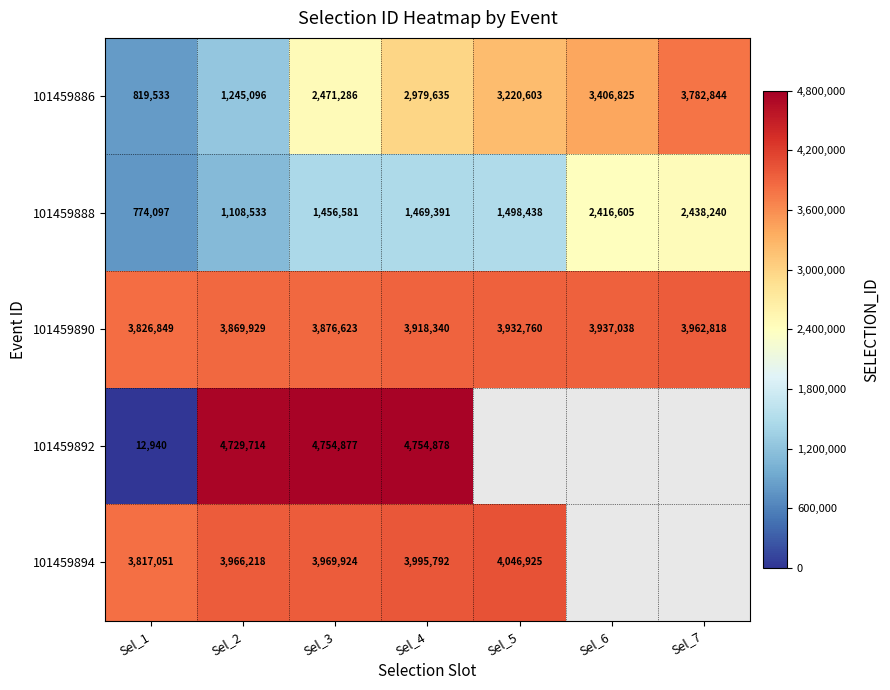

Which category has the lowest value in the 101459888 series?

Sel_1